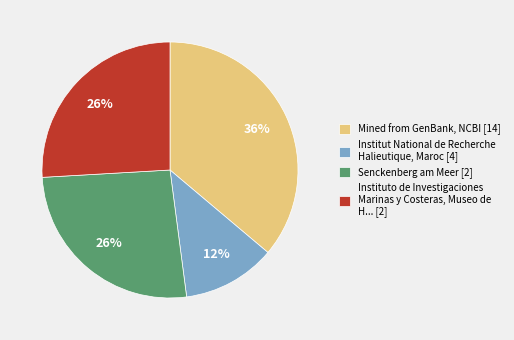

True or false: Instituto de Investigaciones Marinas y Costeras, Museo de H... [2] accounts for 26% of the total.

True